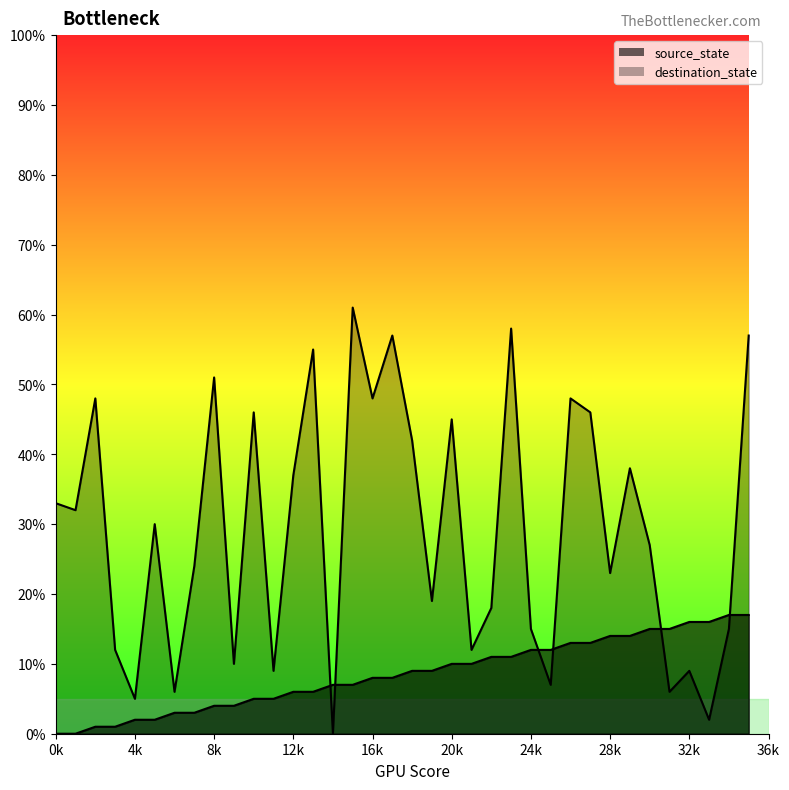

What is the value of the source_state point at the 16th from the left?

7